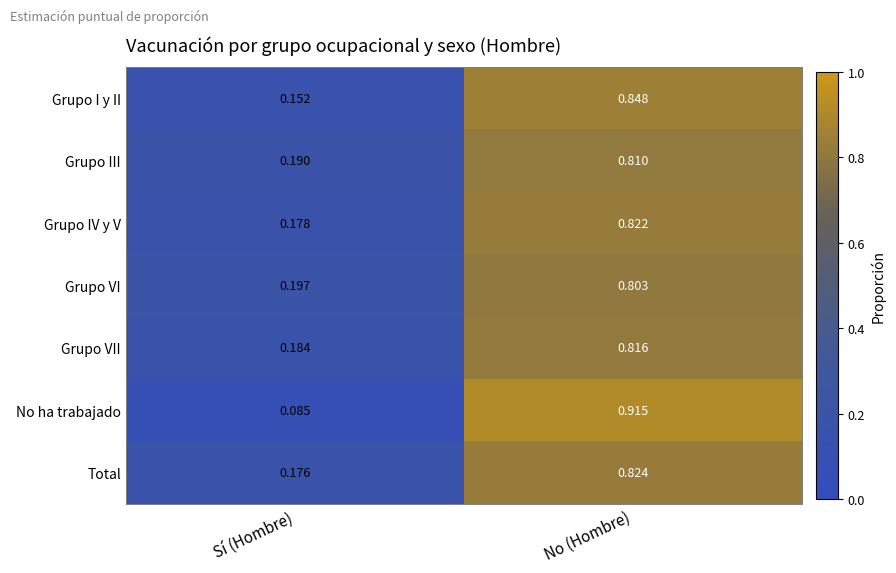

Where is Grupo IV y V nearest to the value 0?

Sí (Hombre)